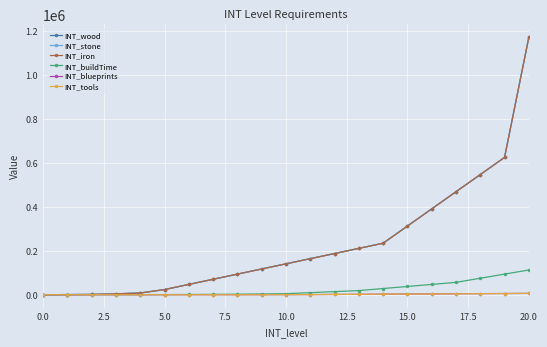

Does the chart have visible grid lines?

Yes